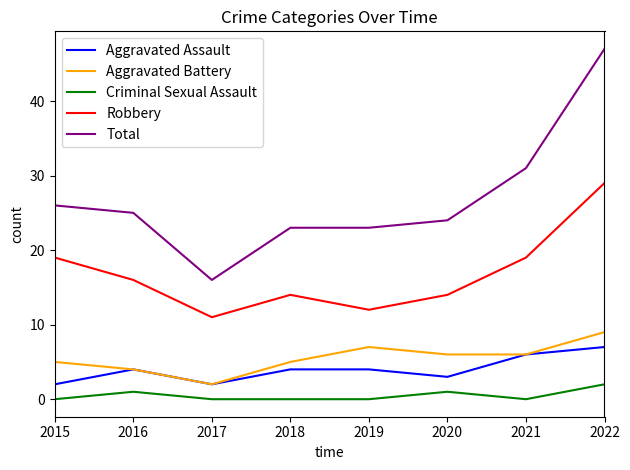

What is the difference between the second highest and minimum values in the Criminal Sexual Assault series?

1